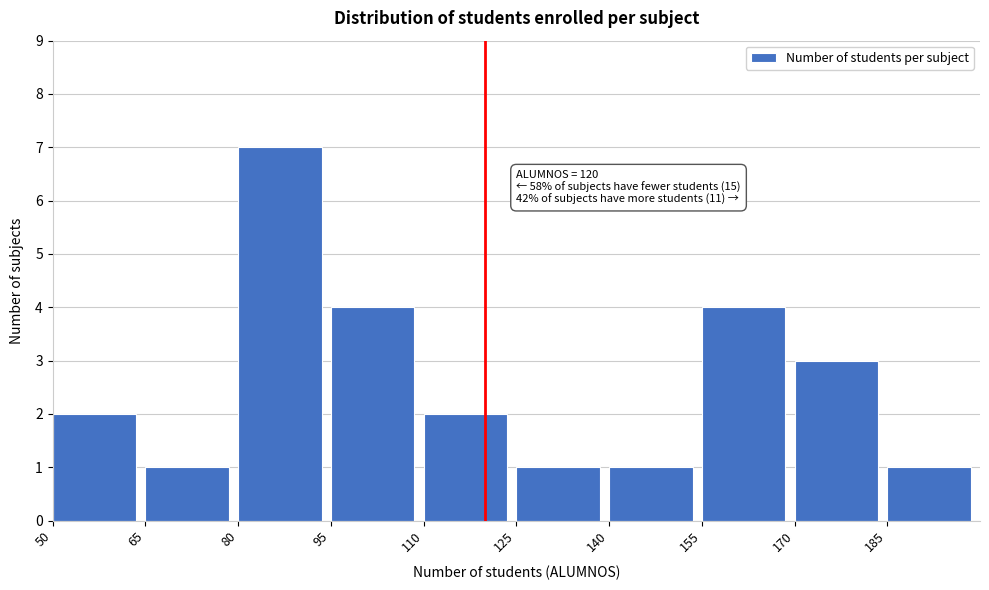

Which range on the x-axis has the tallest bar?

80 to 95